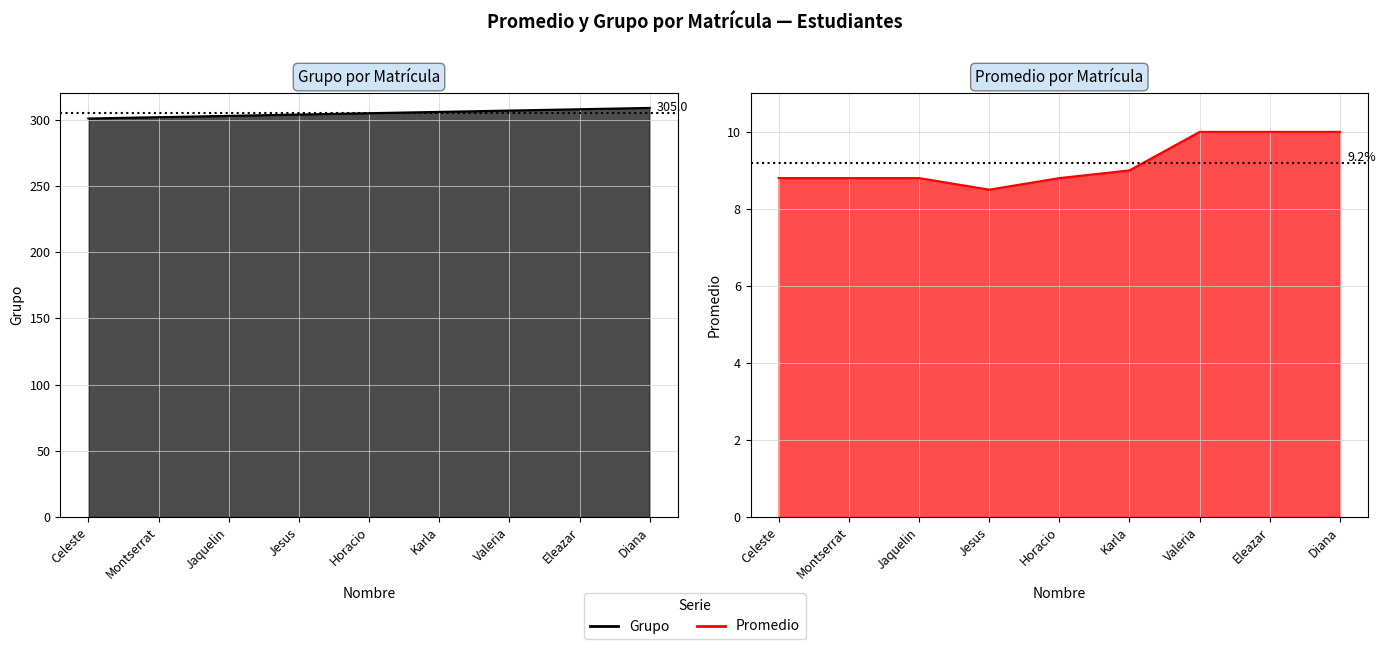

What is the value of the Promedio point at the 5th from the left?

8.8